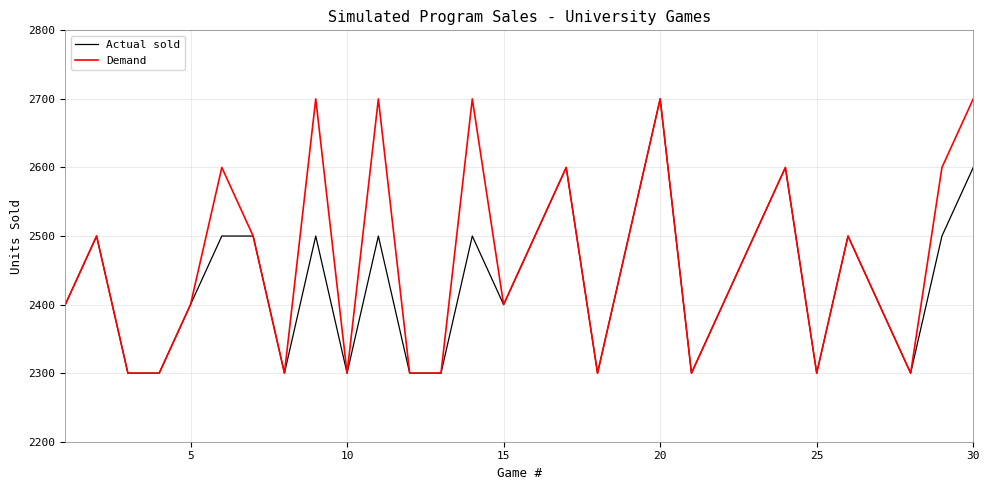

What is the lowest value of the Actual sold series?

2300